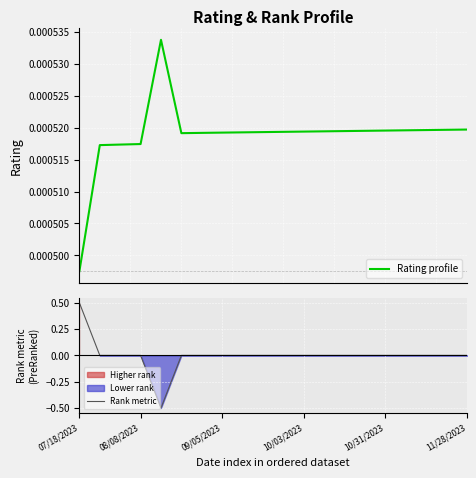

The value of Rank metric at 18 is -0.0. True or false?

False